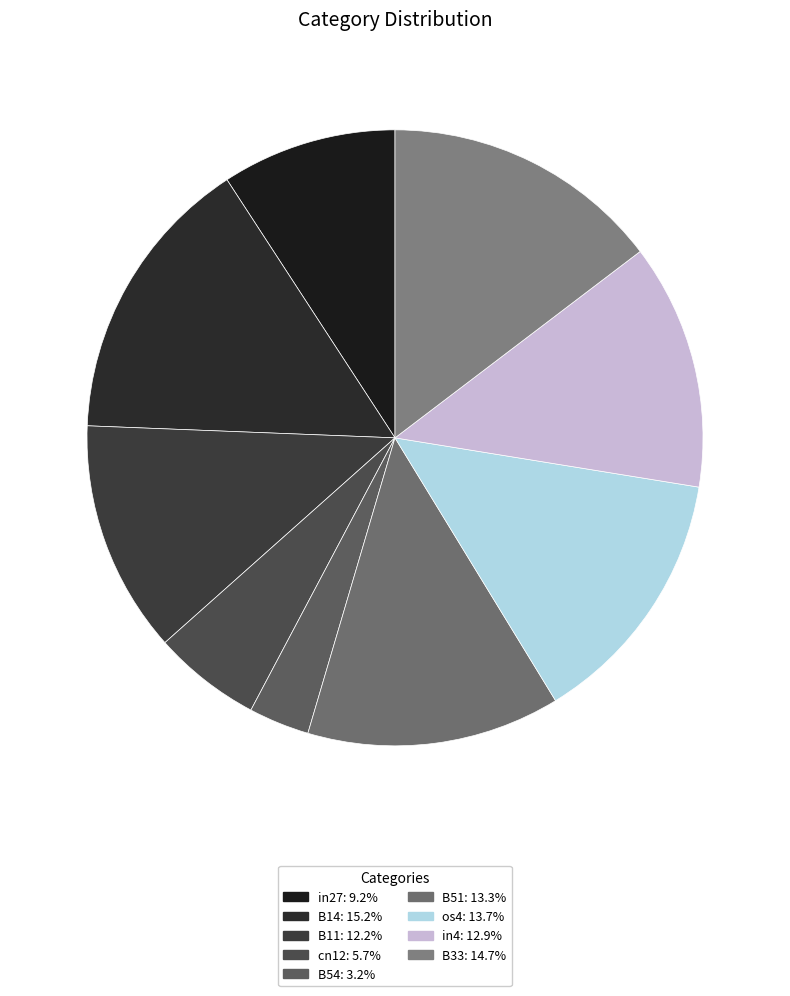

Which has a higher value, B11 or B54?

B11